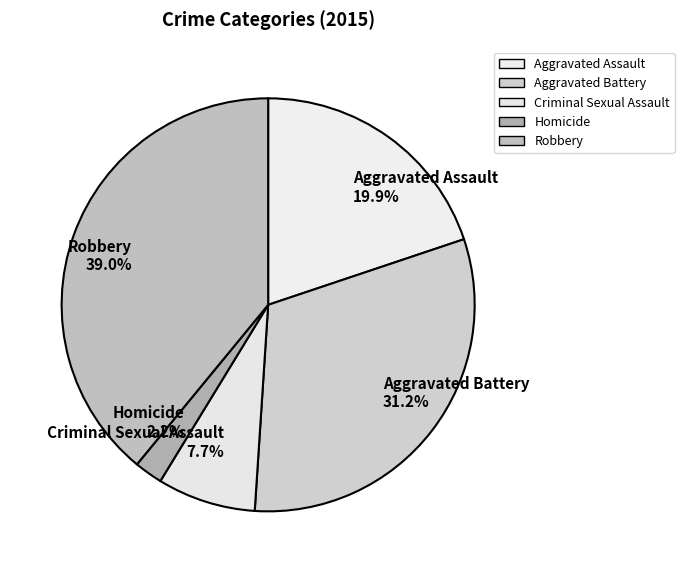

What percentage is the Aggravated Assault slice, to the nearest percent?

20%